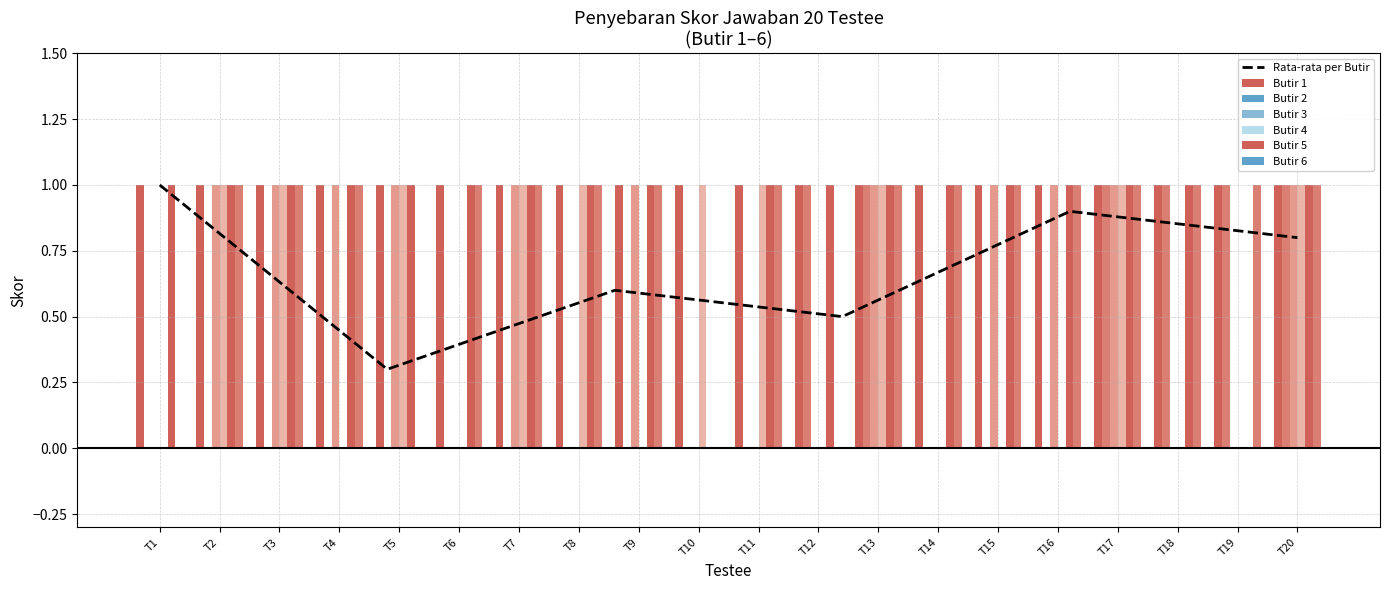

What is the average value of the Butir 5 series?

1